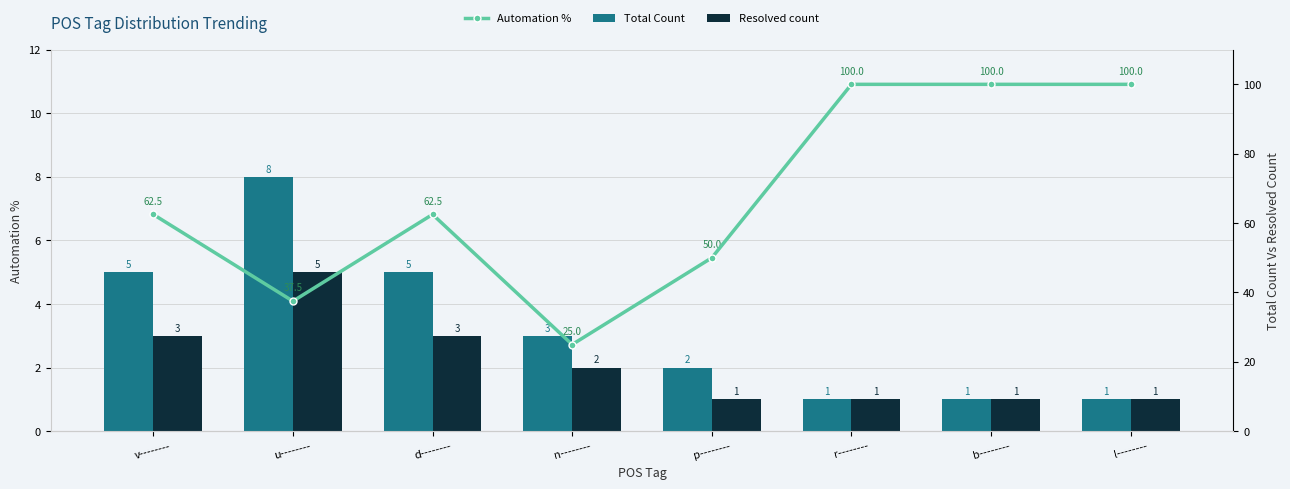

List the series in order of their peak value, lowest first.

Resolved count, Total Count, Automation %